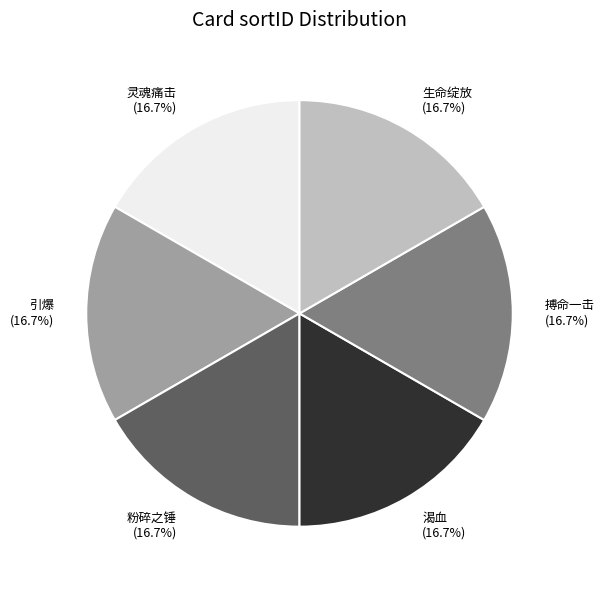

To the nearest percent, what is the average slice percentage?

17%